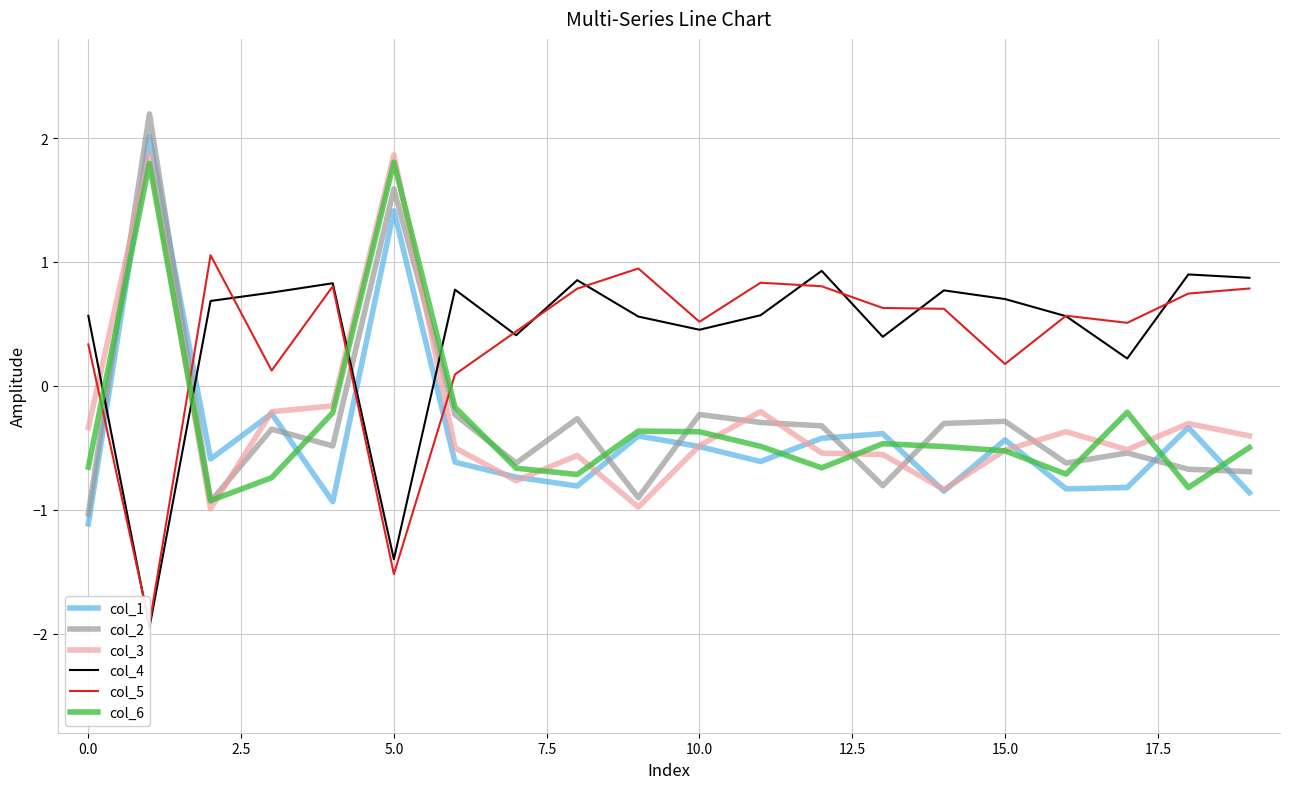

How many lines are shown in the chart?

6